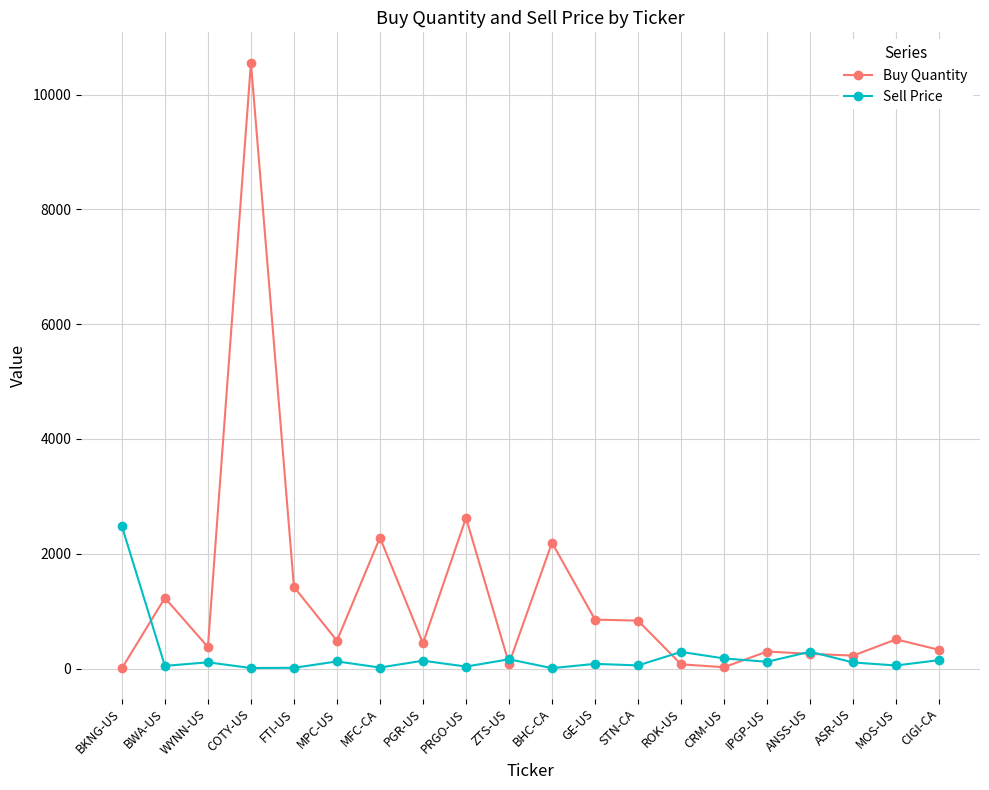

Read the Sell Price value at FTI-US.

14.4